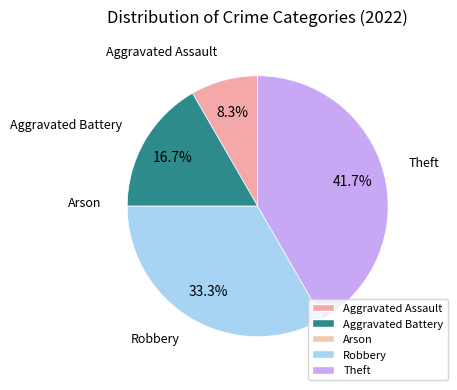

Is there a majority slice in this chart?

No